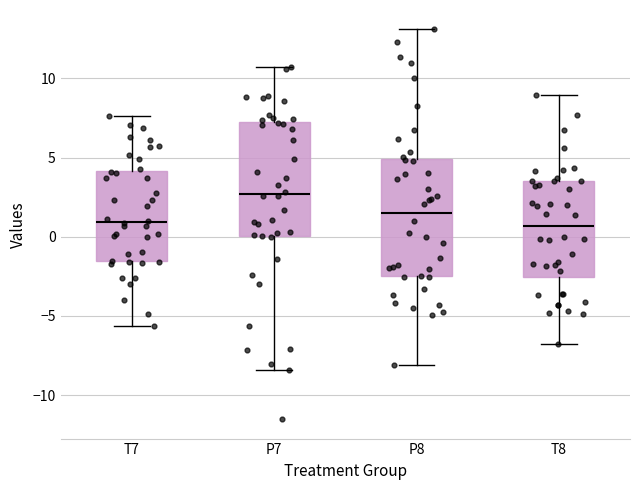

Reading left to right, transcribe this box plot: for each box, give where its median line is, the range the box spans, and where its two whiskers end, as read against the y-axis. The values are not printed on the chart, so give them approximately, as read against the axis.

T7: median 1.0, box -1.5 to 4.0, whiskers -5.5 to 7.5
P7: median 2.5, box 0.0 to 7.0, whiskers -8.5 to 10.5
P8: median 1.5, box -2.5 to 5.0, whiskers -8.0 to 13.0
T8: median 0.5, box -2.5 to 3.5, whiskers -7.0 to 9.0